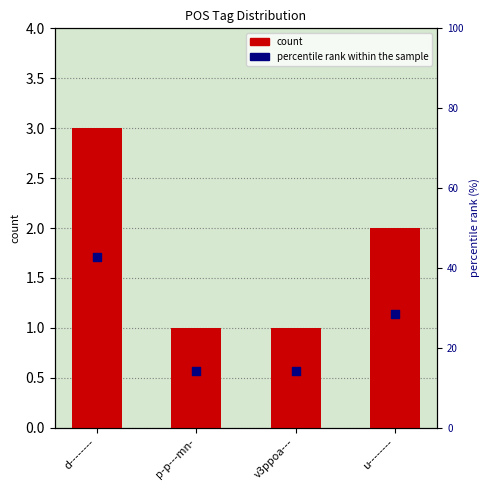

Which series contains the lowest Y value?

count